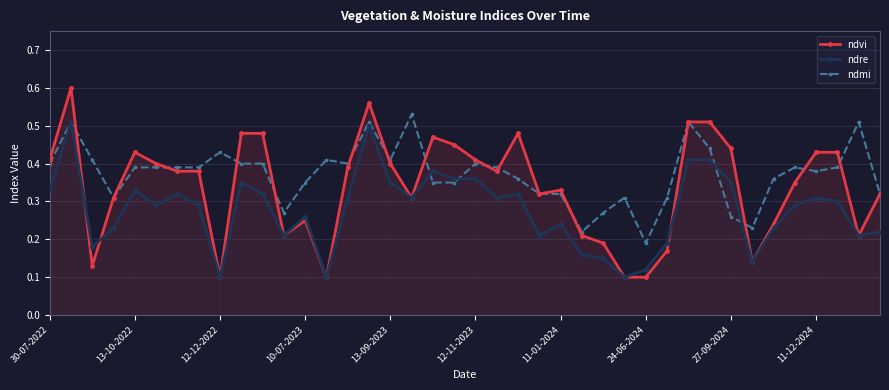

What is the average value of the ndre series?

0.3